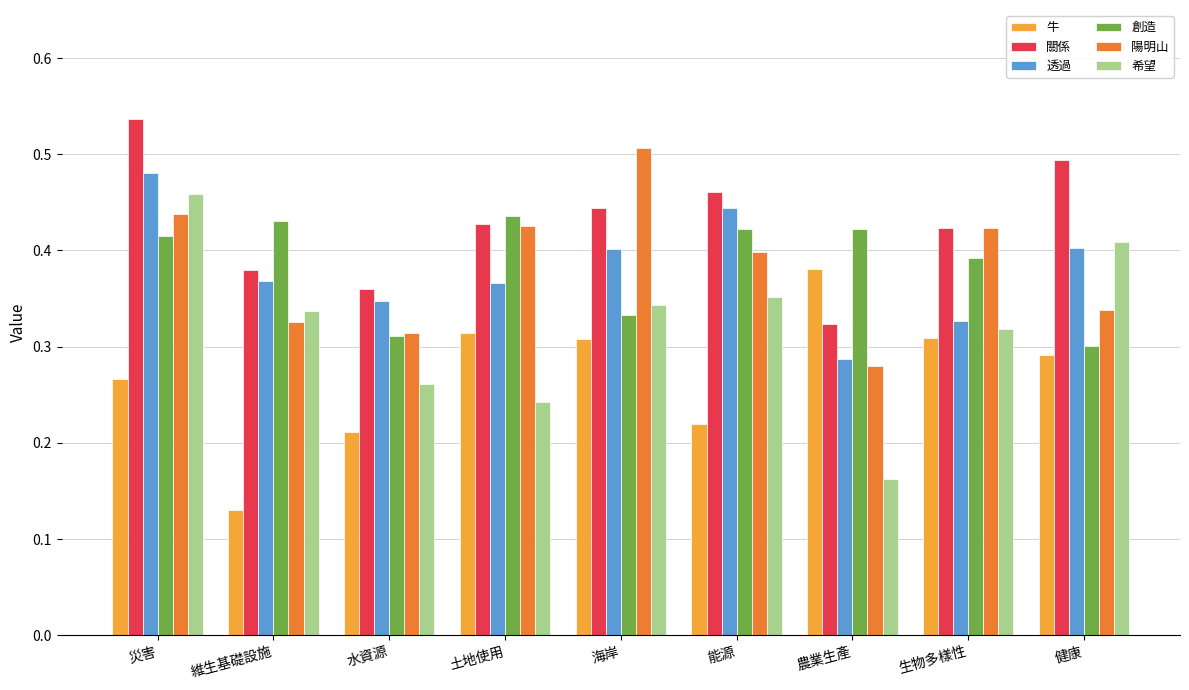

Are the bars horizontal?

No